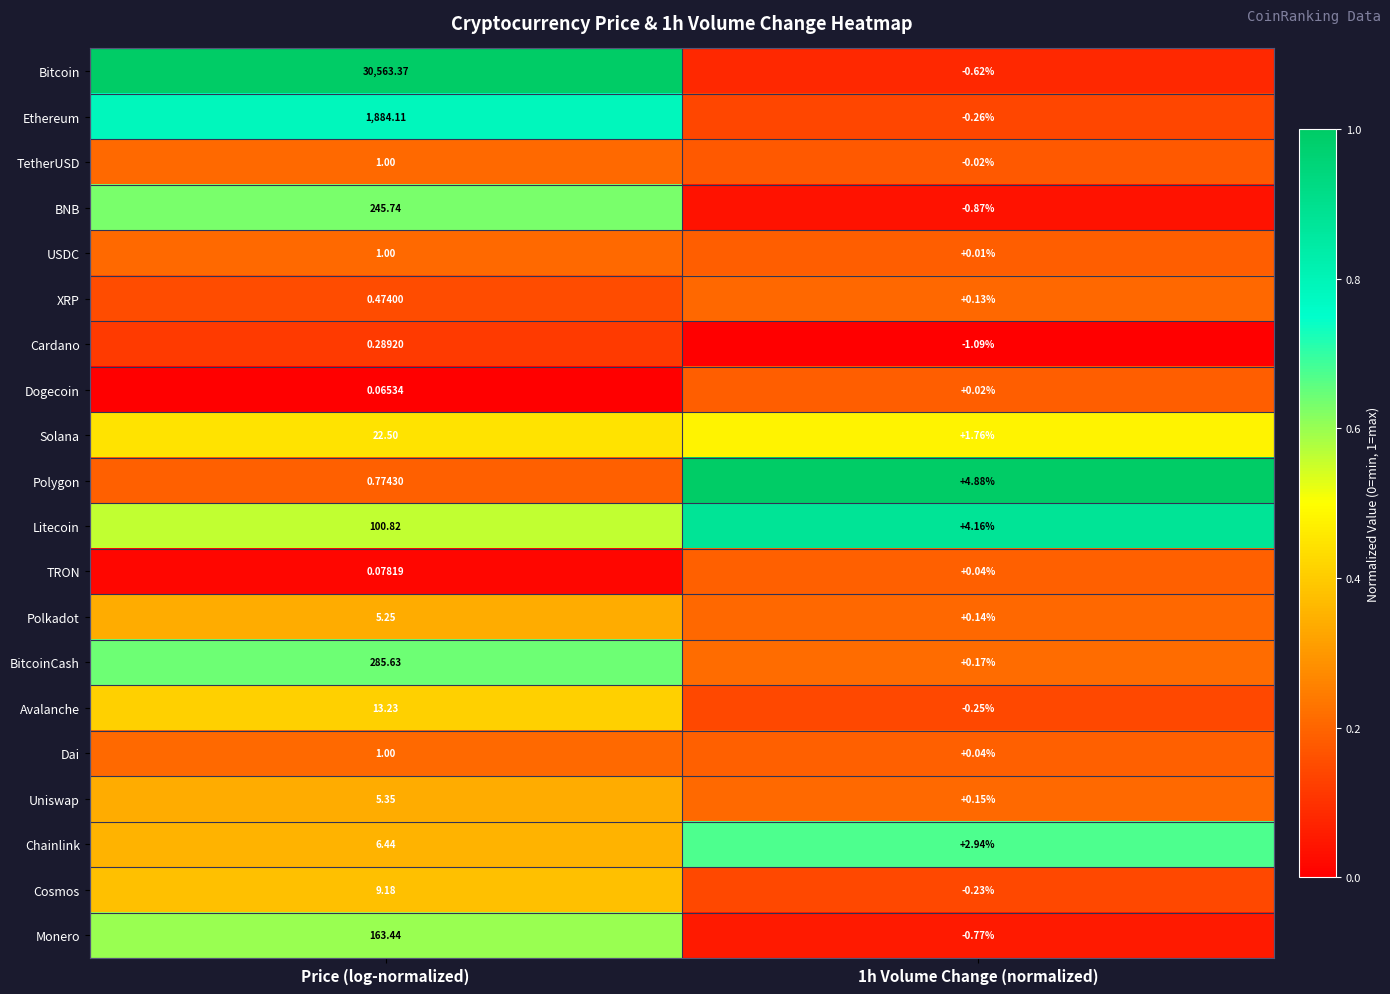

What is the total value across all series at Price (log-normalized)?

33309.7